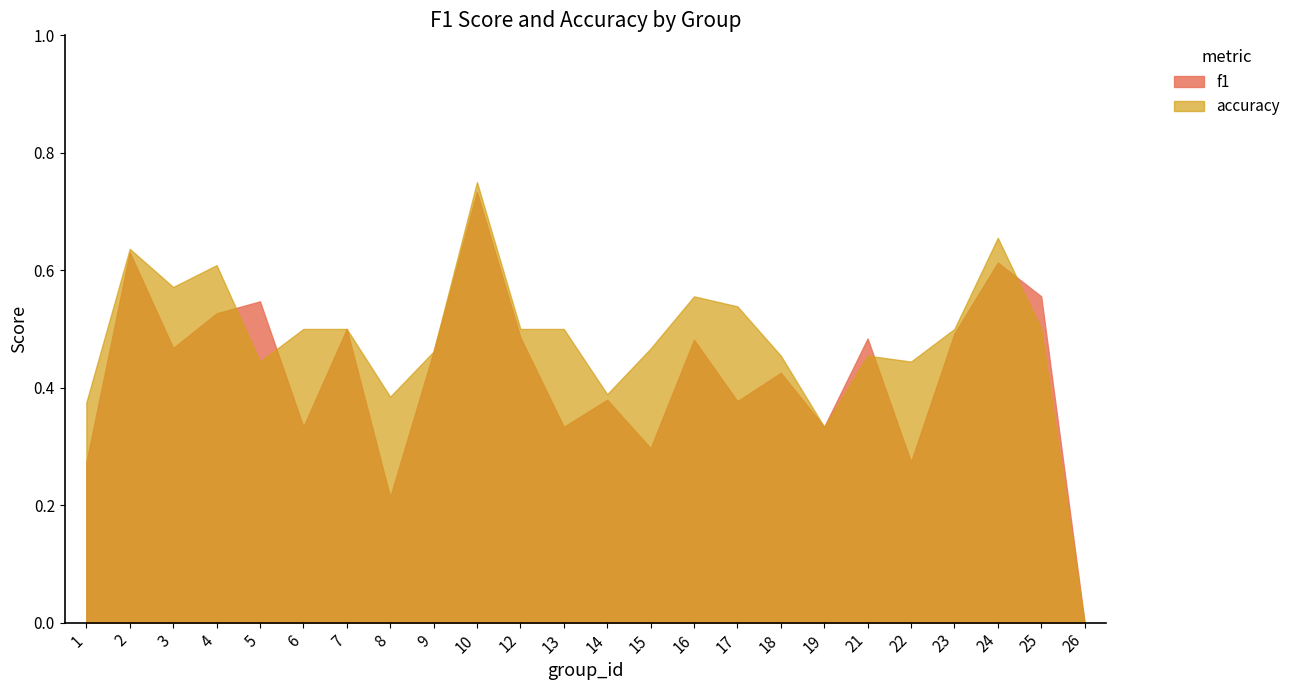

How many accuracy values are between 0 and 1?

24